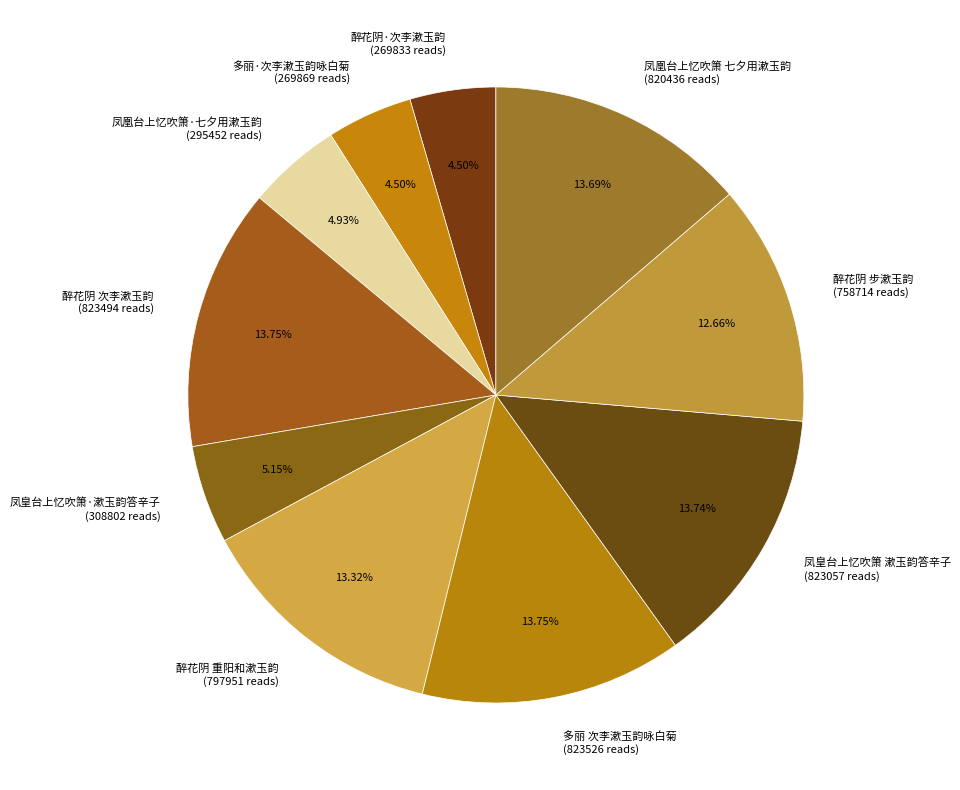

Is 多丽·次李漱玉韵咏白菊 (269869 reads) the majority of the pie?

No